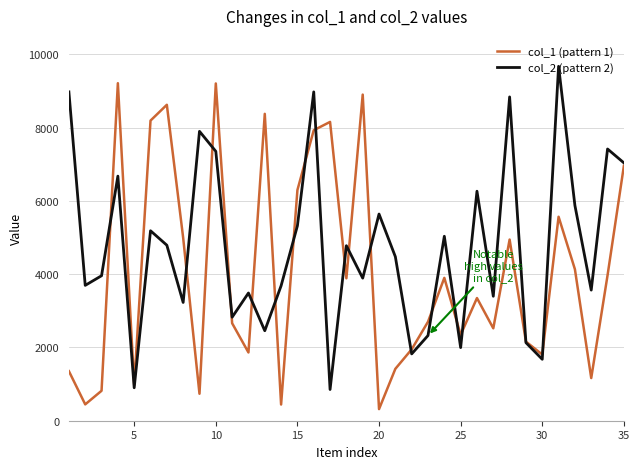

Rank the series by their maximum value, from lowest to highest.

col_1 (pattern 1), col_2 (pattern 2)